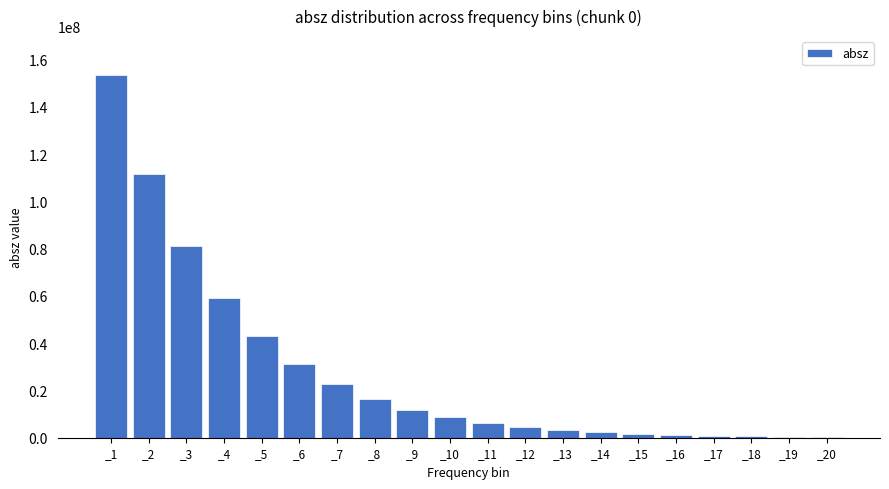

How many distinct data groups are displayed?

1